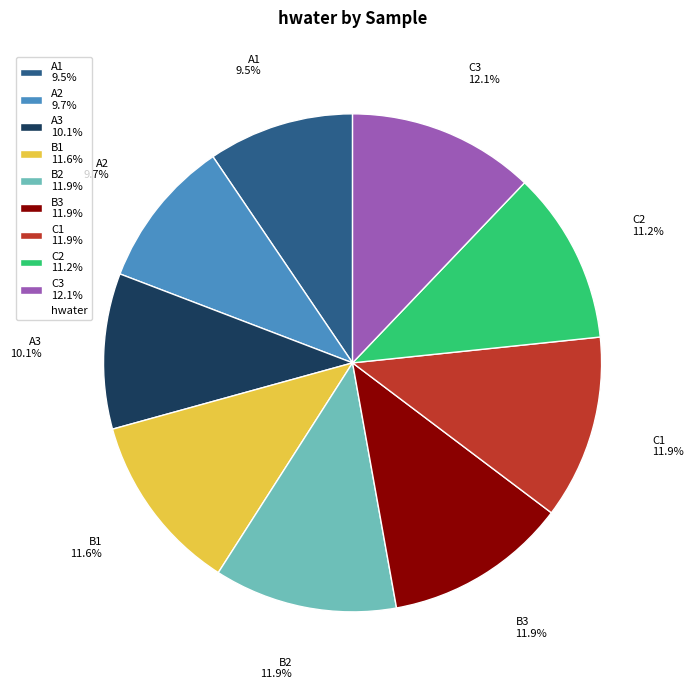

To the nearest percent, what is the combined percentage of C2 and A3?

21%